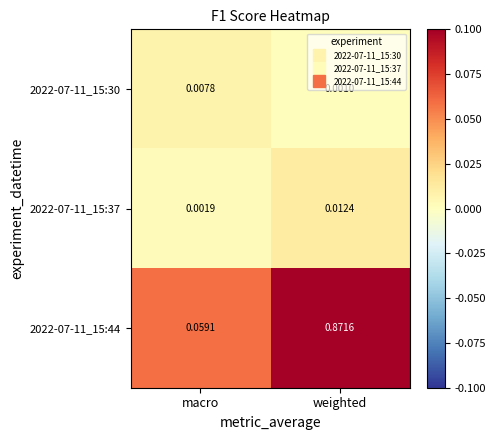

Which category has the highest value across all series?

weighted